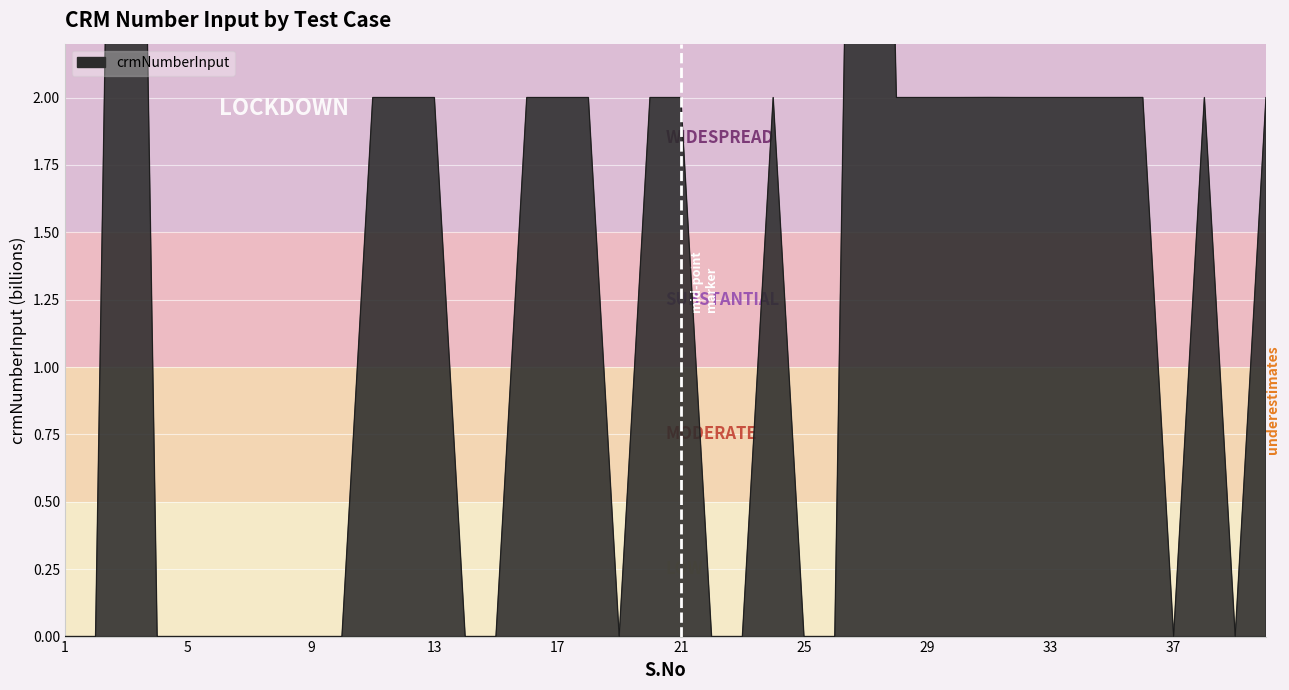

How many points are lower than both their immediate neighbors (excluding endpoints)?

5